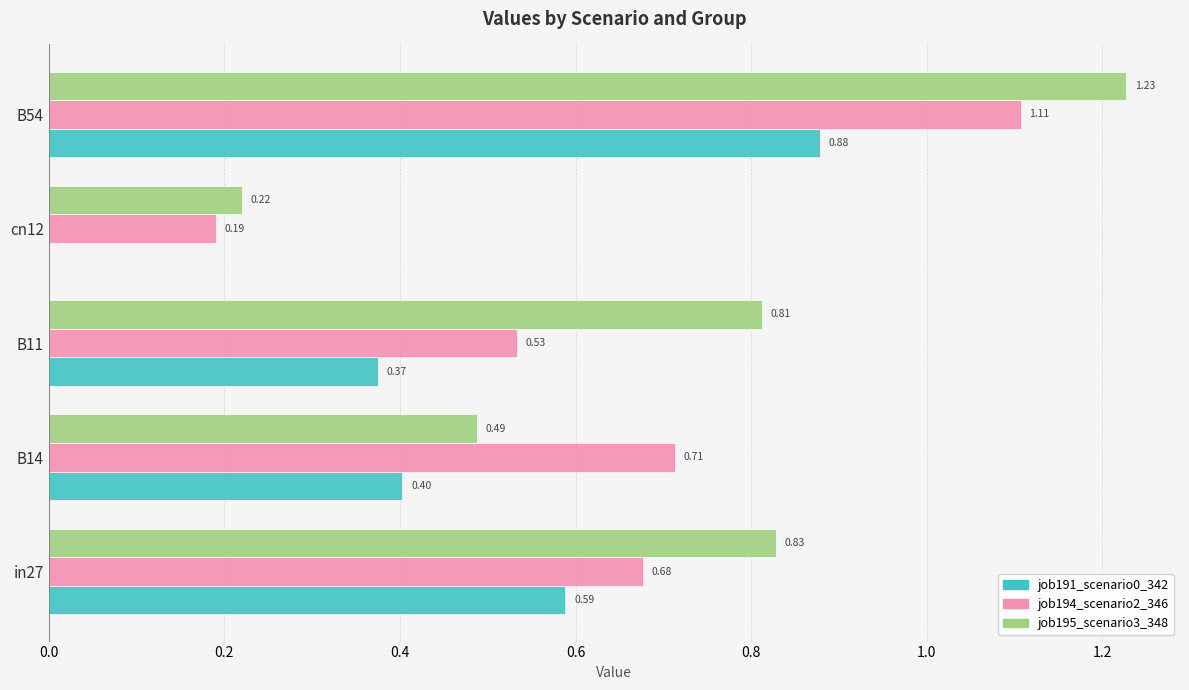

Which label corresponds to the largest value in the chart?

B54